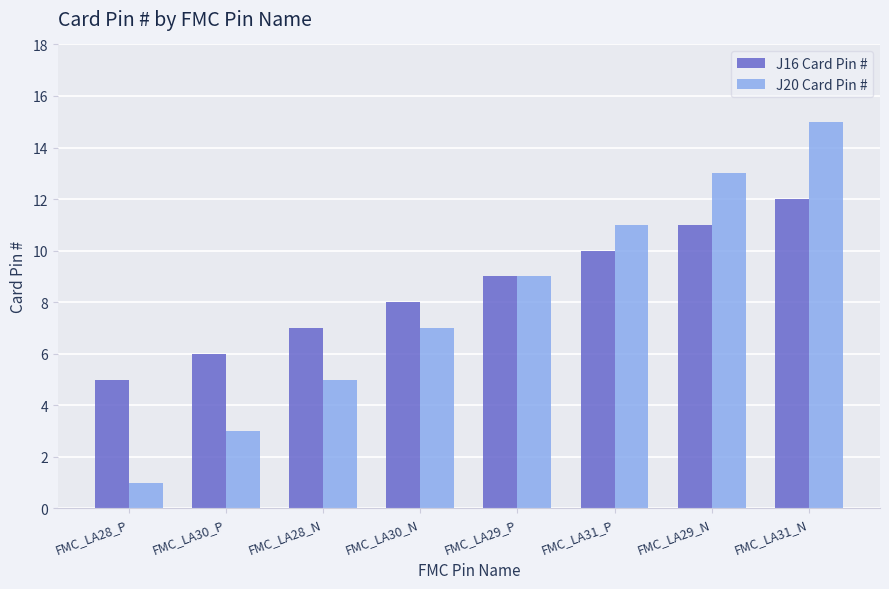

What is the label of the 6th bar from the right?

FMC_LA28_N